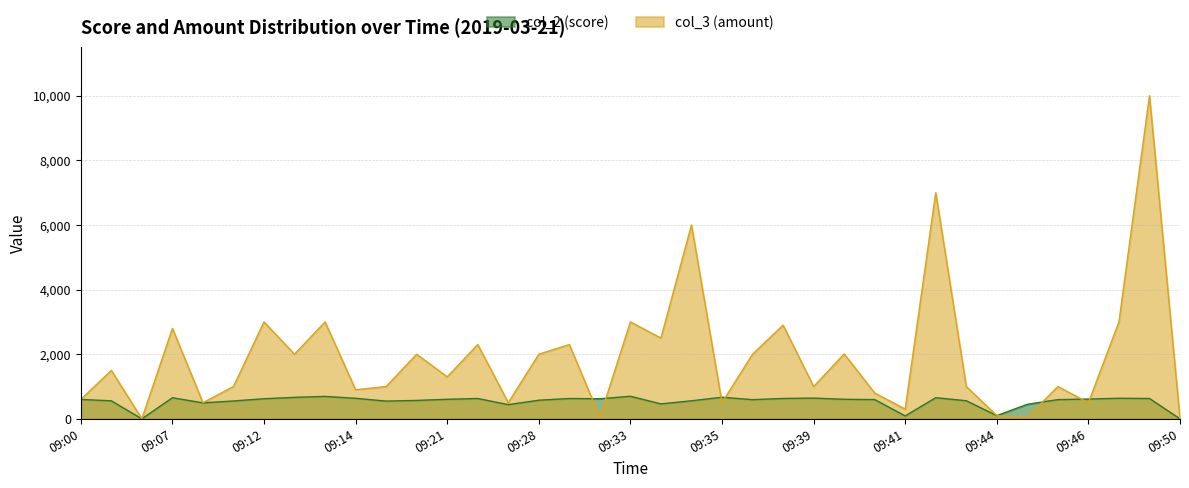

What is the value of the col_3 (amount) point at the 13th from the left?

1300